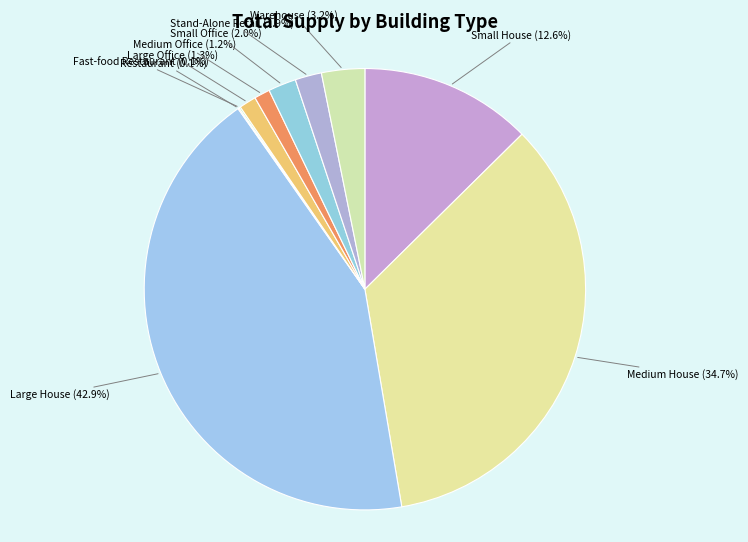

Which has a higher value, Large Office or Warehouse?

Warehouse